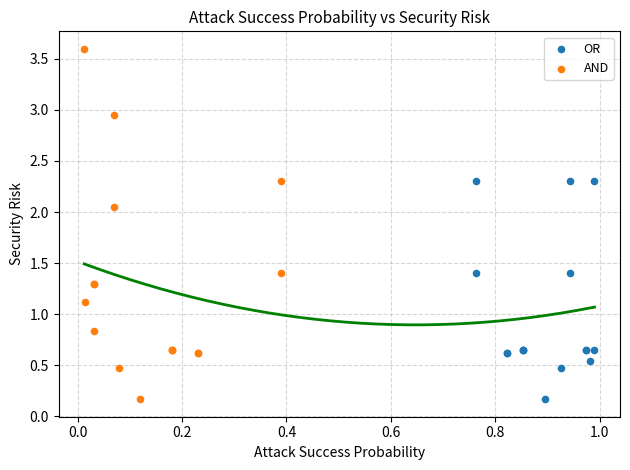

Which series contains the highest Y value?

AND